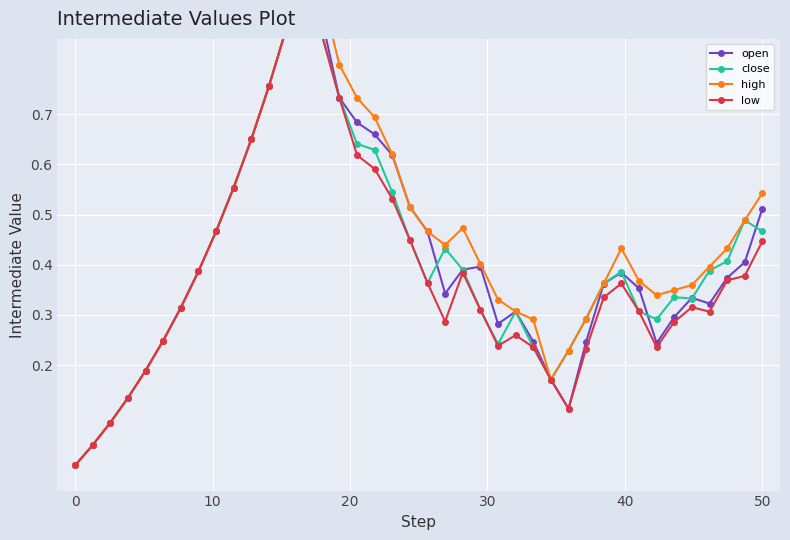

What is the difference between the maximum and minimum values in the low series?

0.9